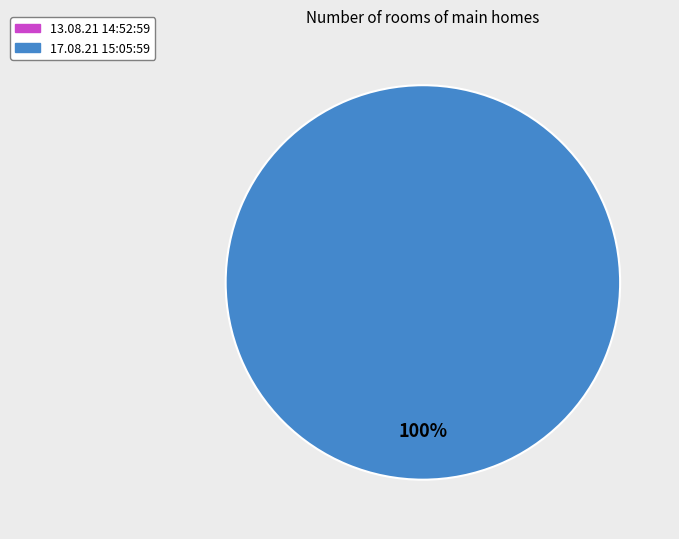

How much of the chart is everything except 13.08.21 14:52:59?

100.0%